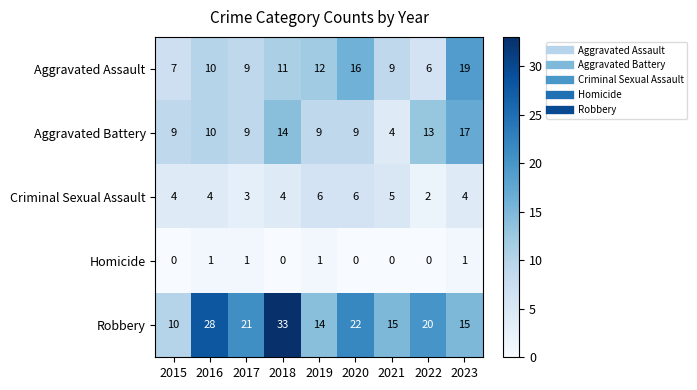

What value does the Robbery series have at 2017, to the nearest 10?

20